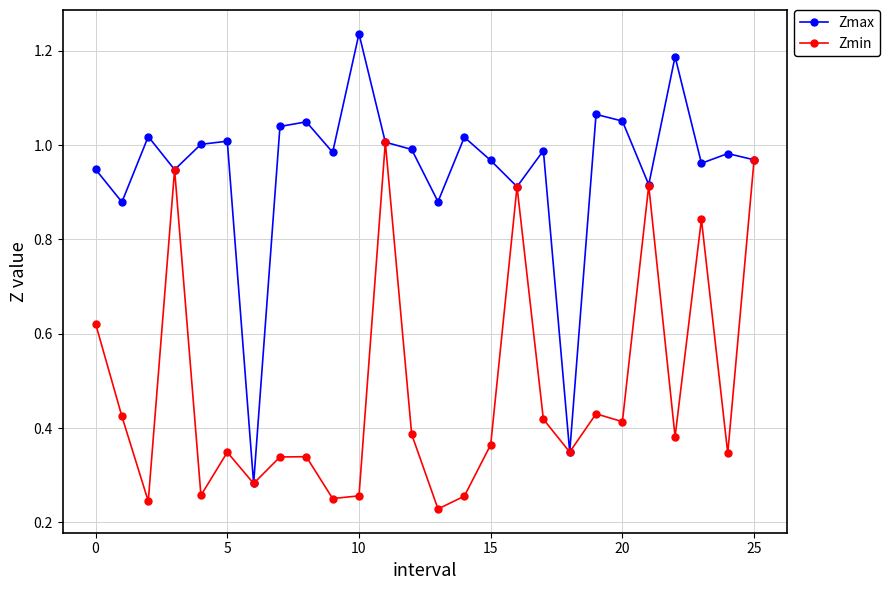

Which series has the largest total across all categories?

Zmax